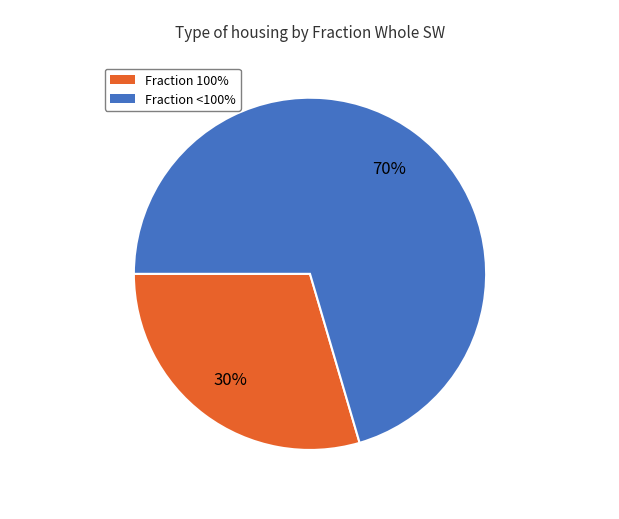

To the nearest percent, what is the average slice percentage?

50%